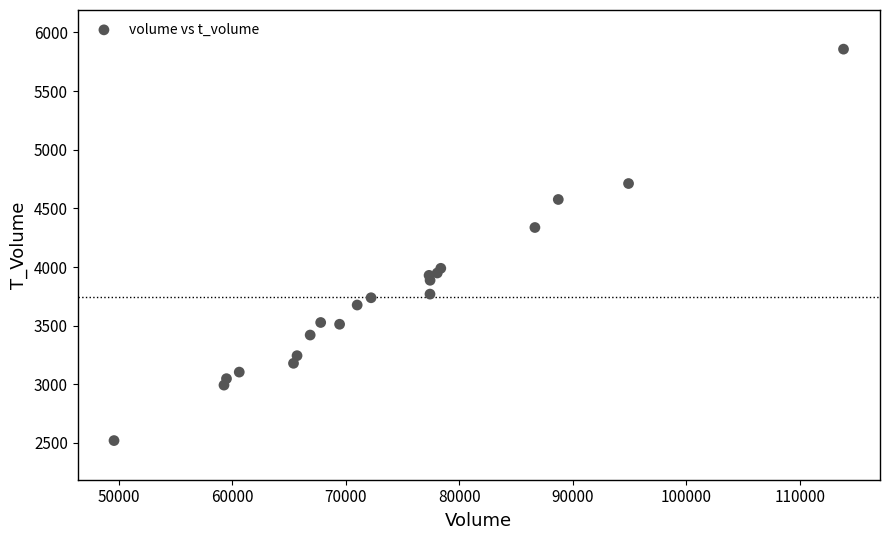

What Y value in the scatter plot is closest to 4189?

4337